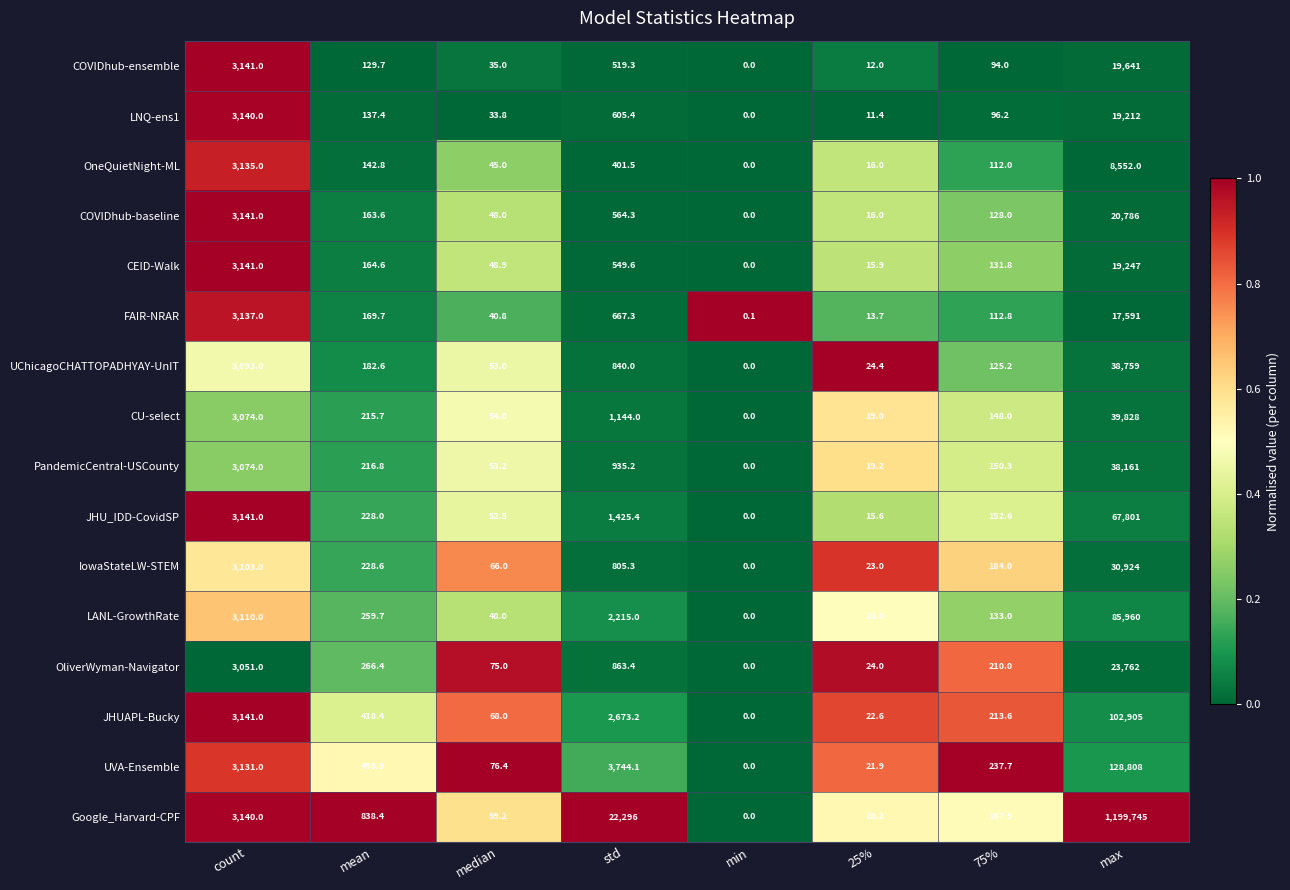

The COVIDhub-ensemble series shows 19641.0 at max. True or false?

True